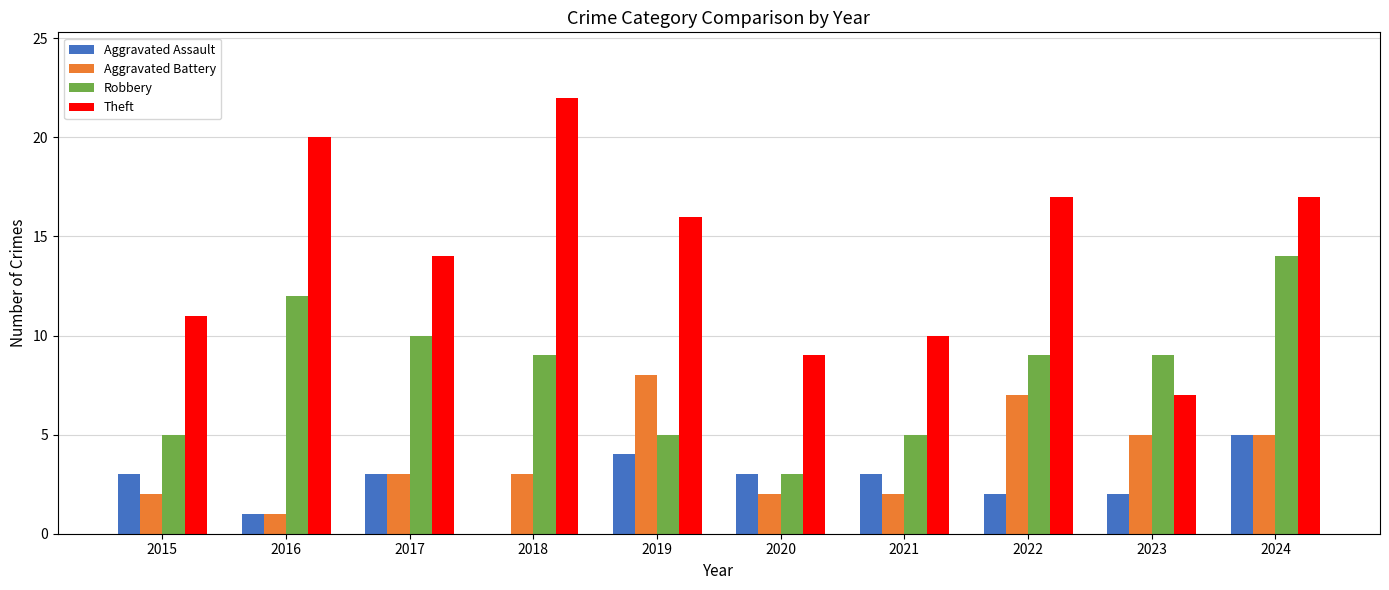

True or false: Theft has a value of 24 at 2017.

False